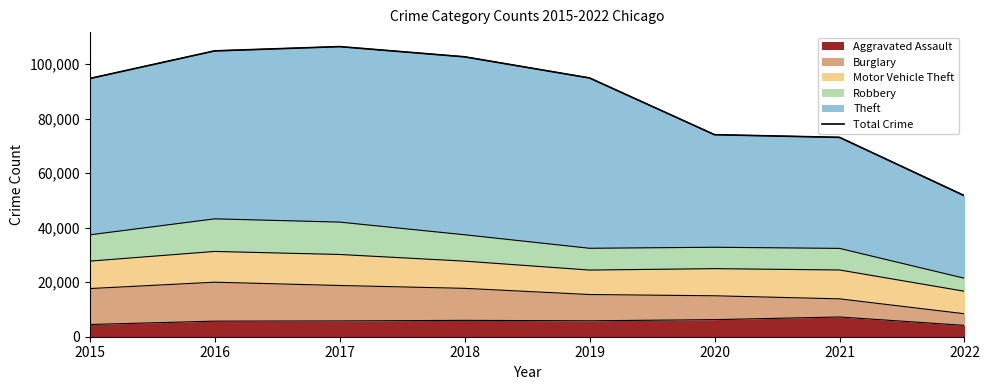

The chart shows a value of 128814 at 2015. True or false?

False